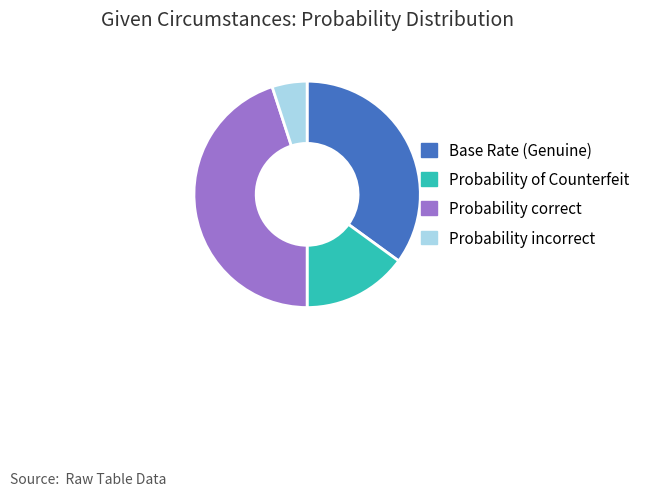

Do Probability correct and Probability of Counterfeit together represent more than half of the pie?

Yes